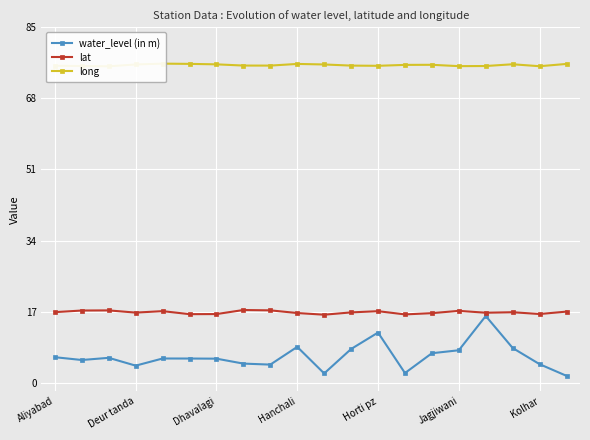

Does the chart display data point markers on the line(s)?

Yes